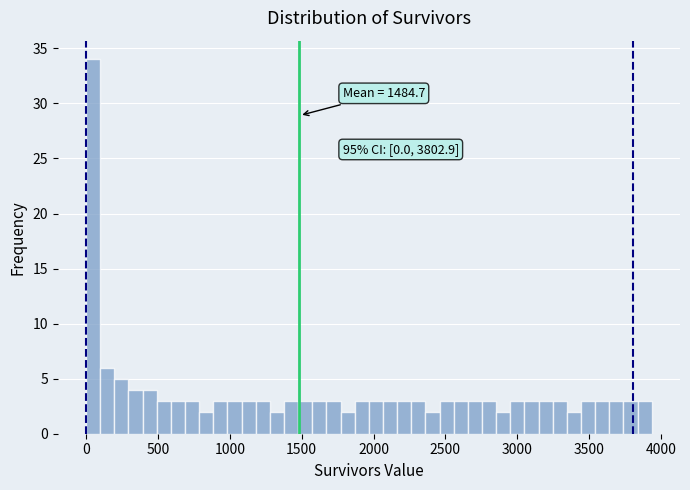

Read against the x-axis, roughly where is the centre of the tallest bar?

50